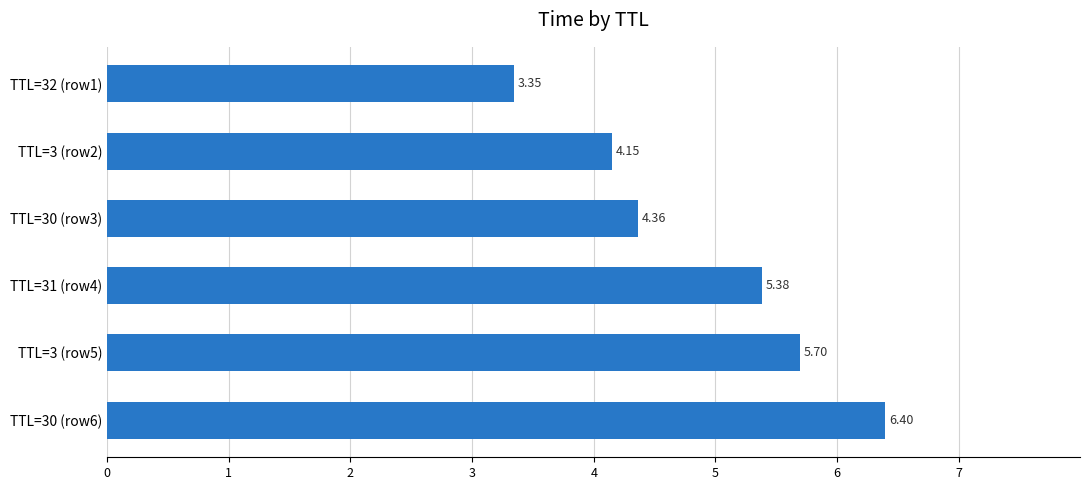

What is the ratio of the value at TTL=31 (row4) to the value at TTL=30 (row3)?

1.2